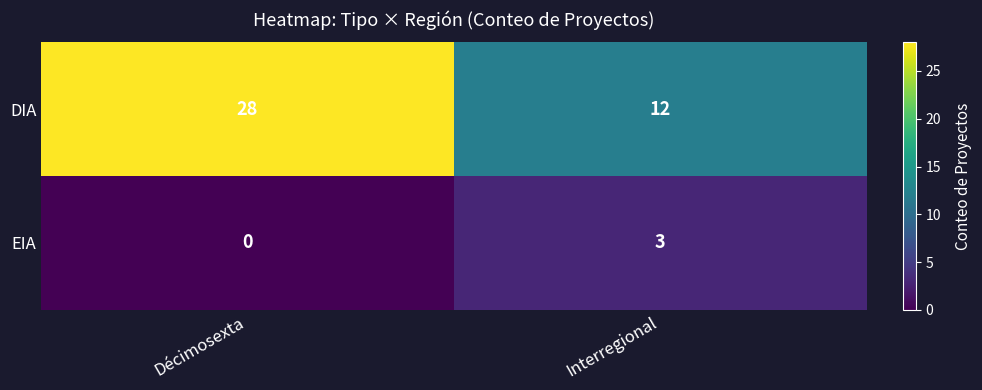

Reading left to right, transcribe all the data shown in this chart.

DIA: 28	12
EIA: 0	3